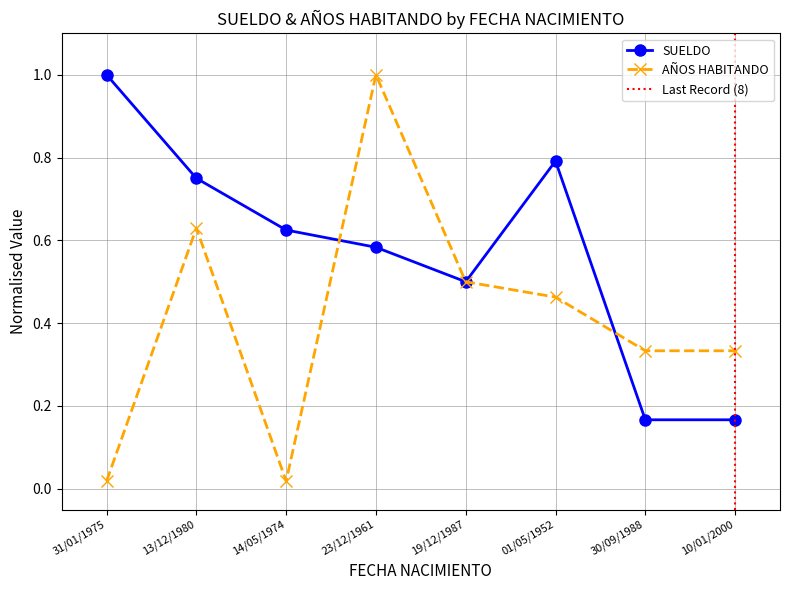

True or false: SUELDO and AÑOS HABITANDO cross at least once.

True